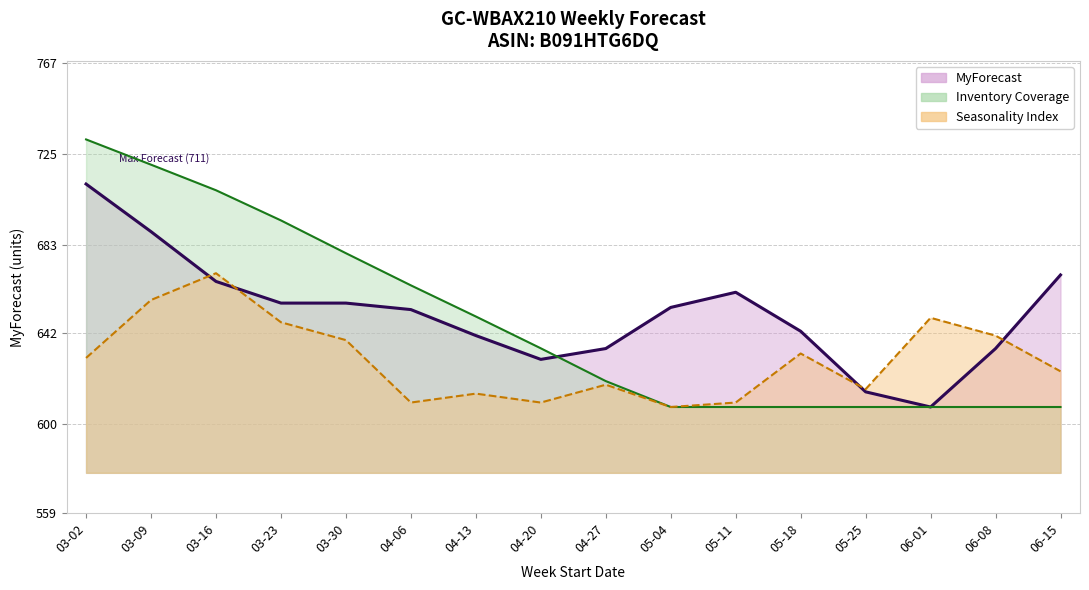

Which series changed the most between 03-23 and 05-18?

Inventory Coverage